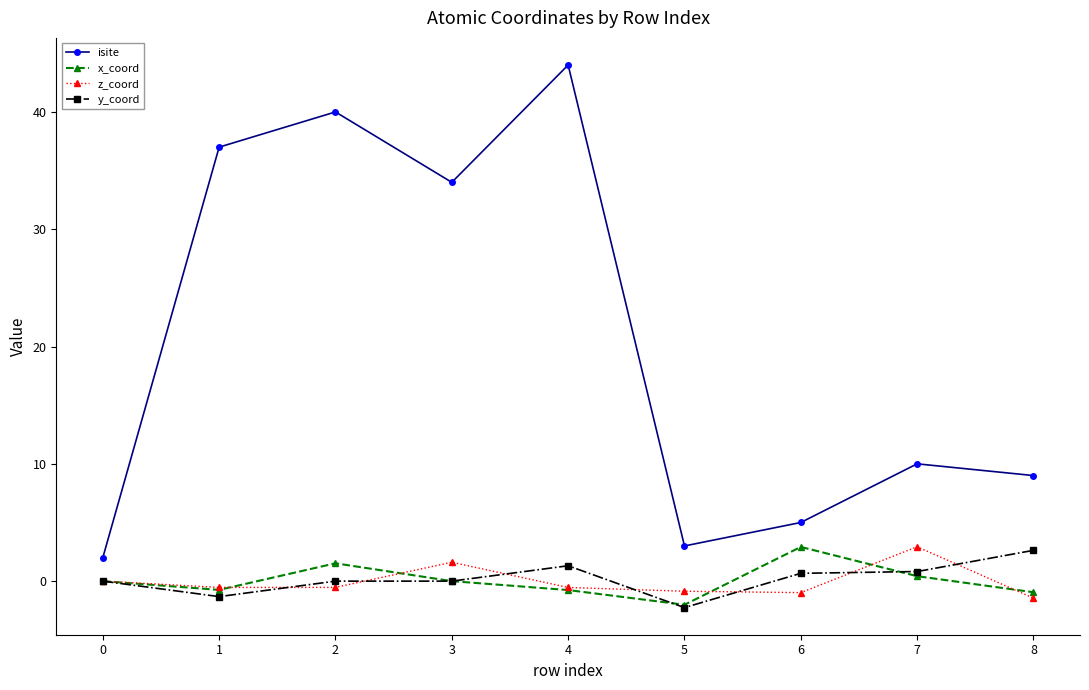

What is the greatest value displayed?

44.0